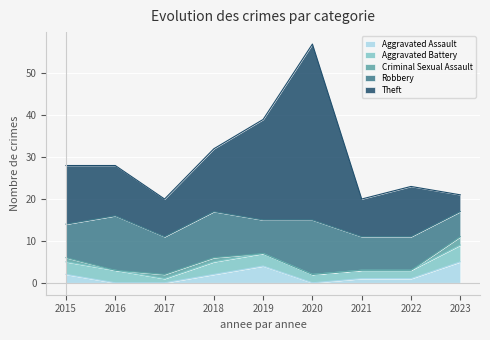

True or false: Robbery has more than 0 interior local peaks.

True